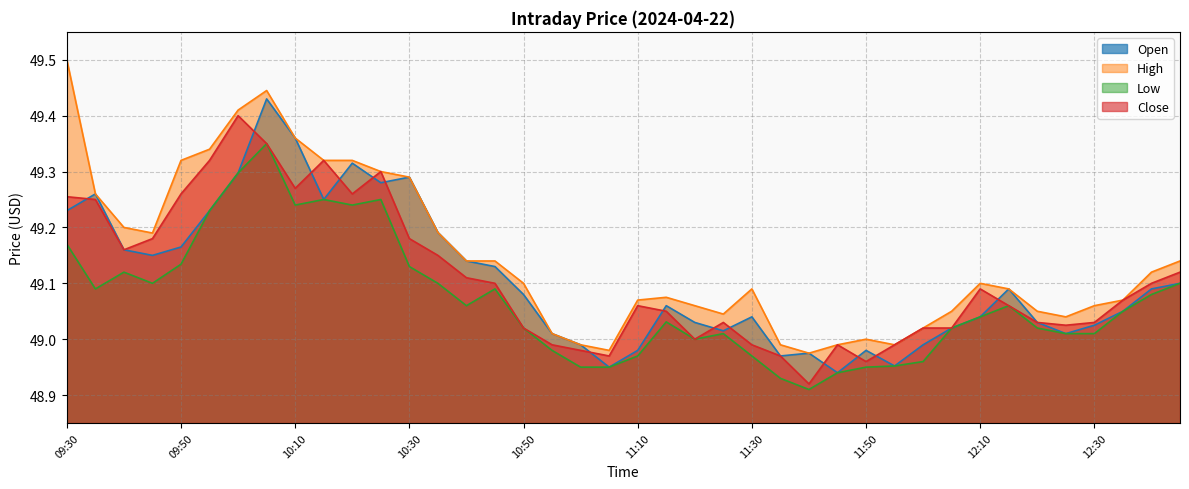

How many data points does each series have?

40